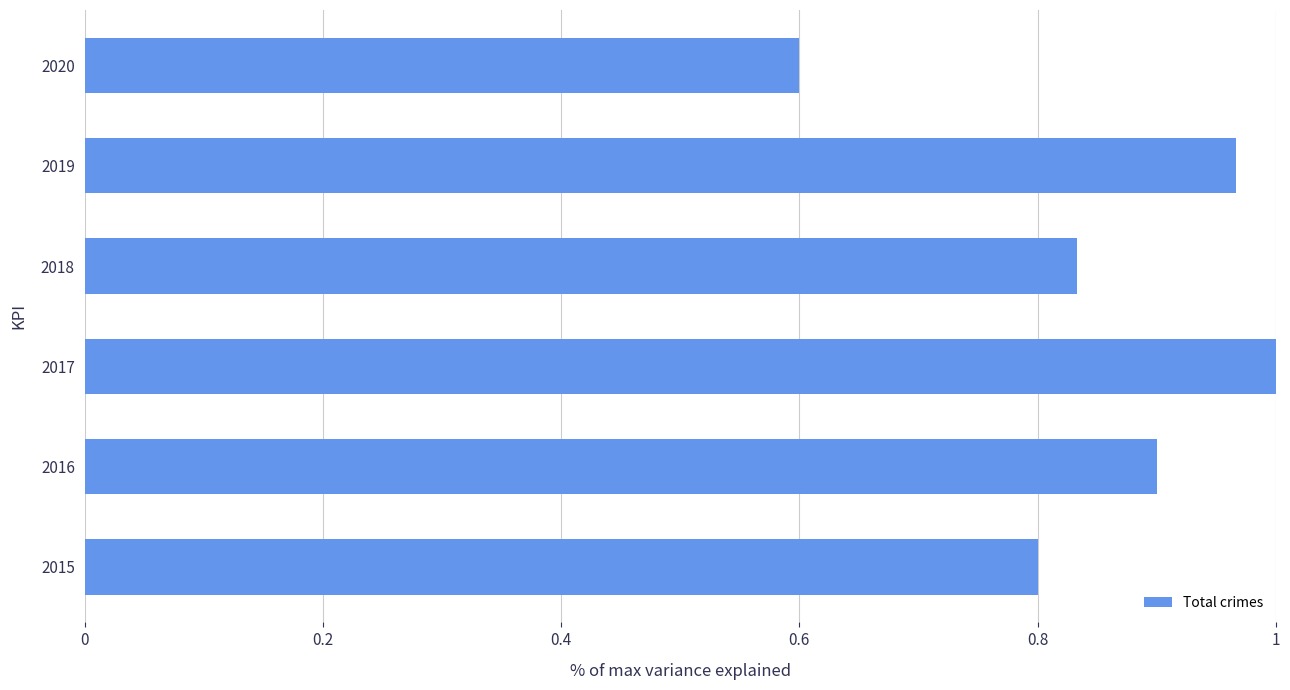

List the labels in order of value, largest first.

2017, 2019, 2016, 2018, 2015, 2020